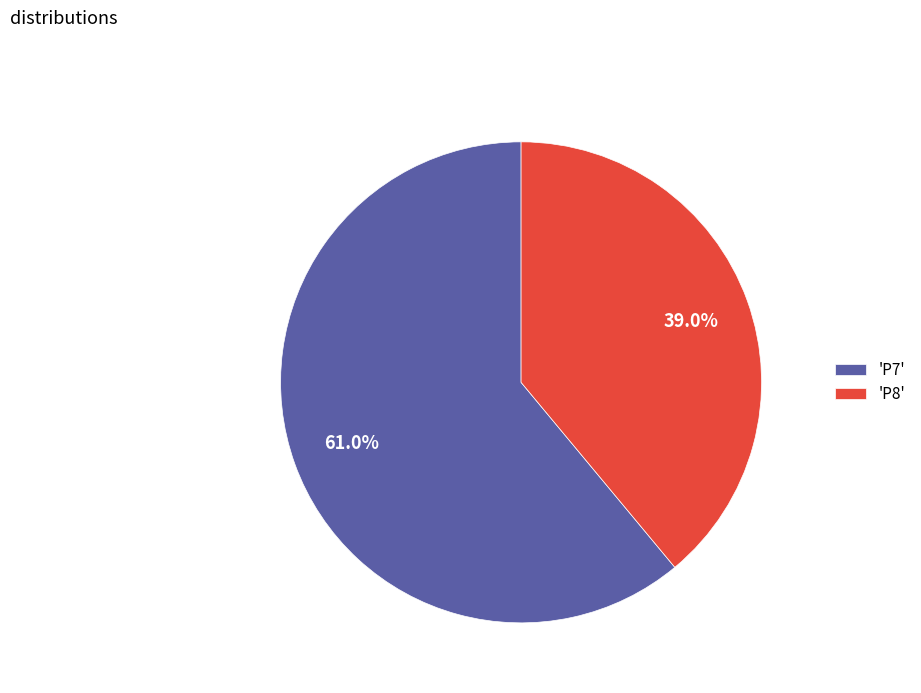

What is the ratio of the value at 'P7' to the value at 'P8'?

1.6